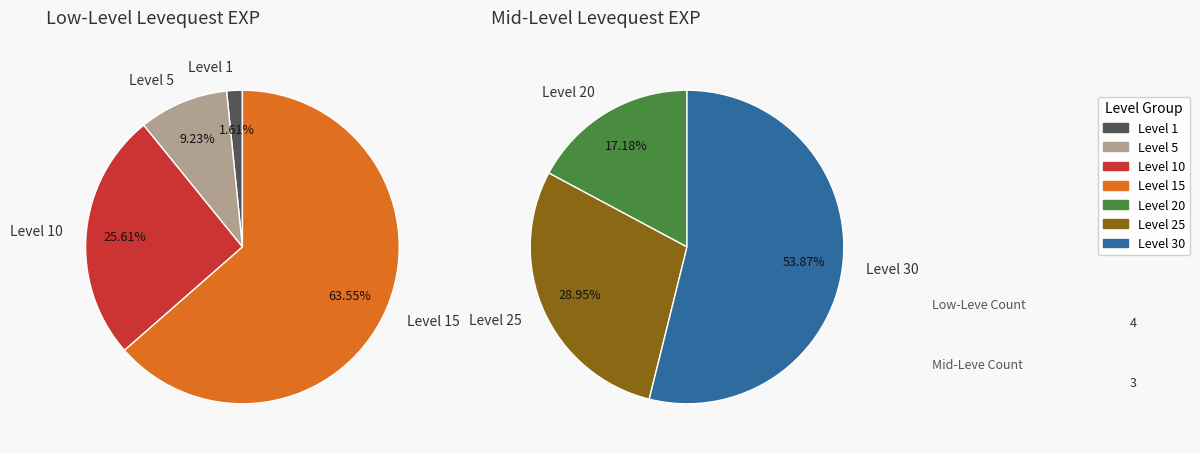

What is the change in value from Level 5 to Level 15?

+21190